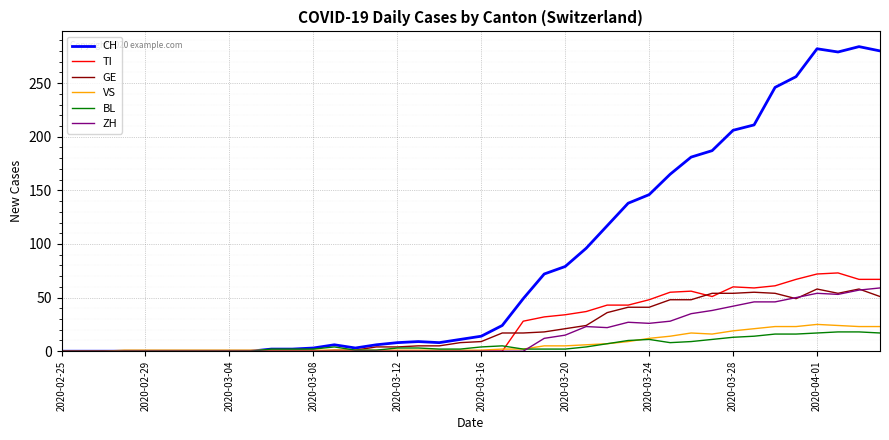

Which series has the largest total across all categories?

CH